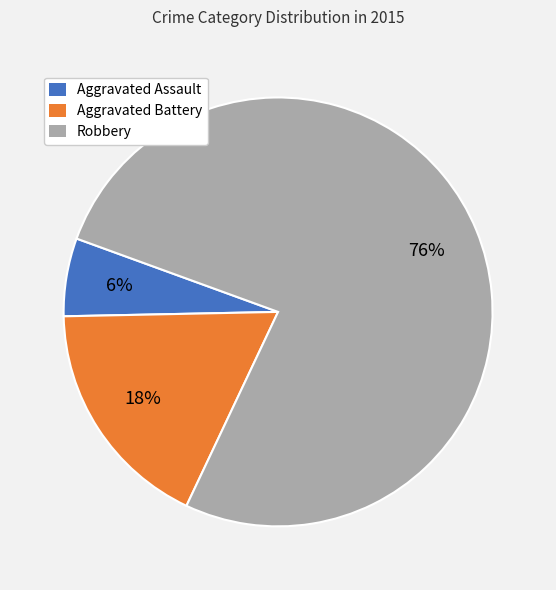

Combined, do Aggravated Assault and Robbery account for over 50%?

Yes